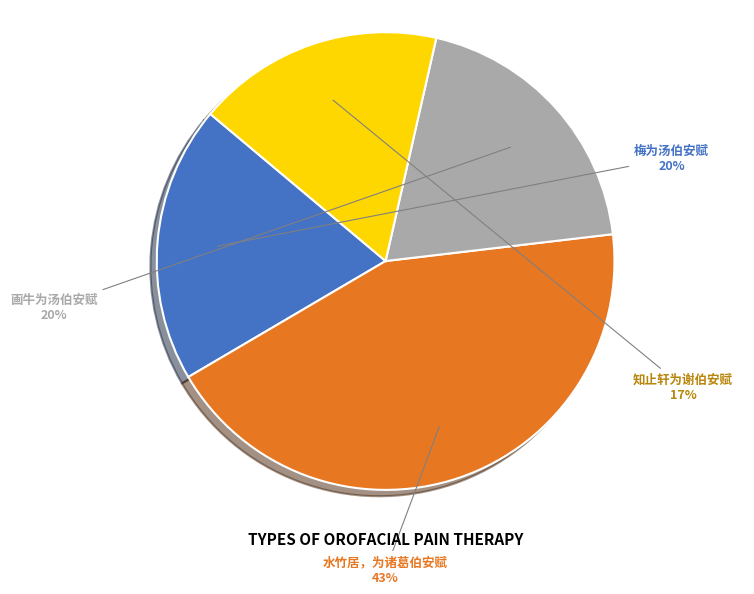

What percentage is the 画牛为汤伯安赋 slice, to the nearest percent?

20%